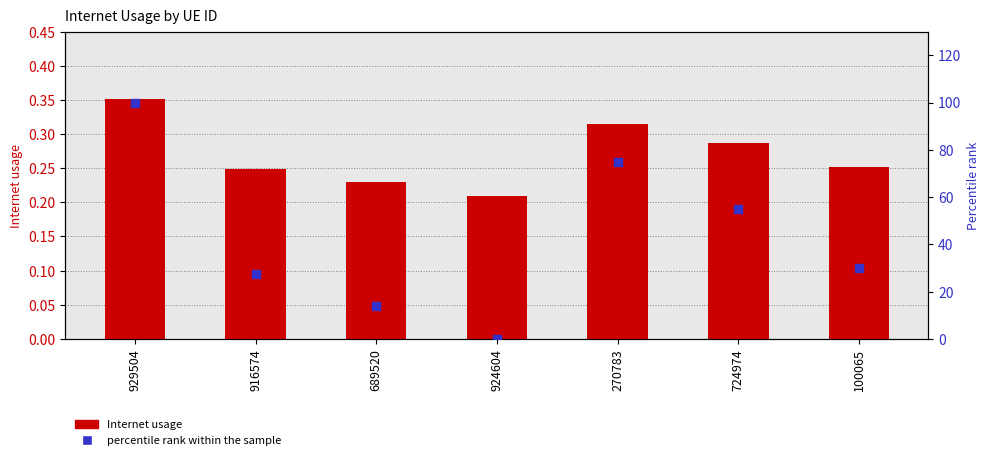

Which series has the largest total across all categories?

percentile rank within the sample